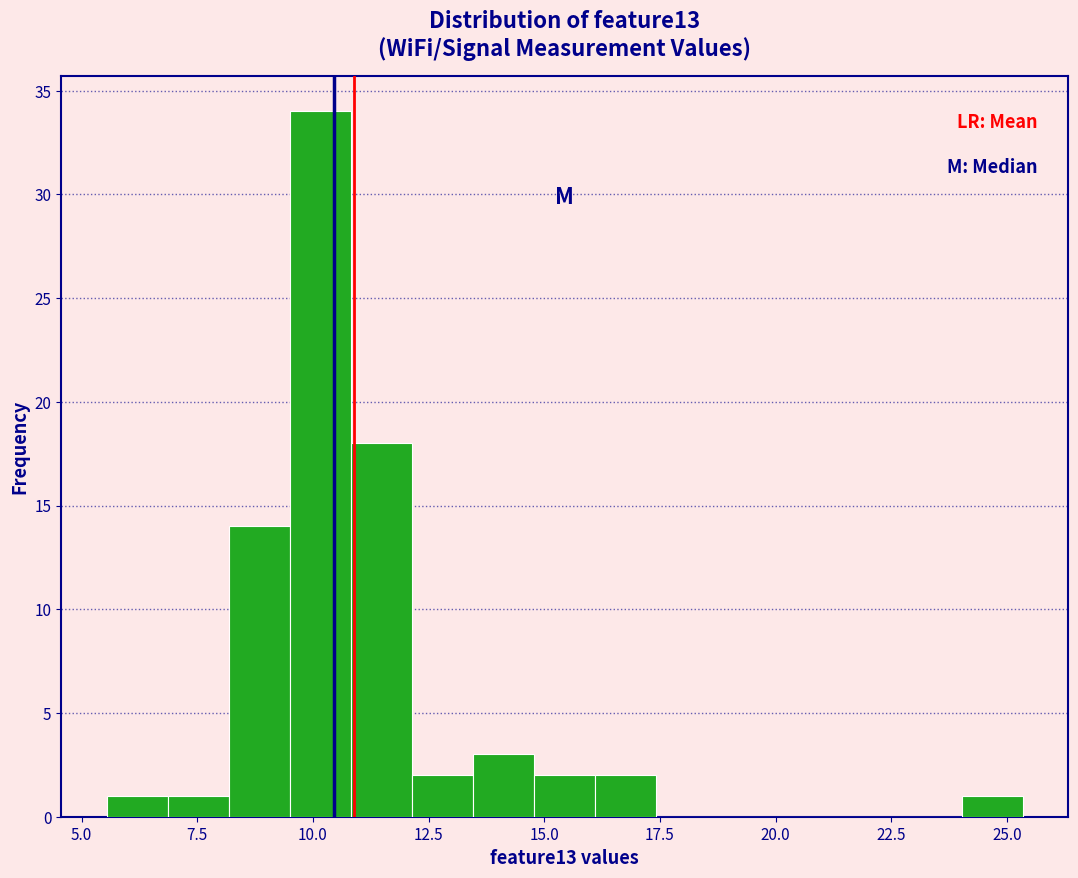

Read against the x-axis, roughly where is the centre of the tallest bar?

10.0